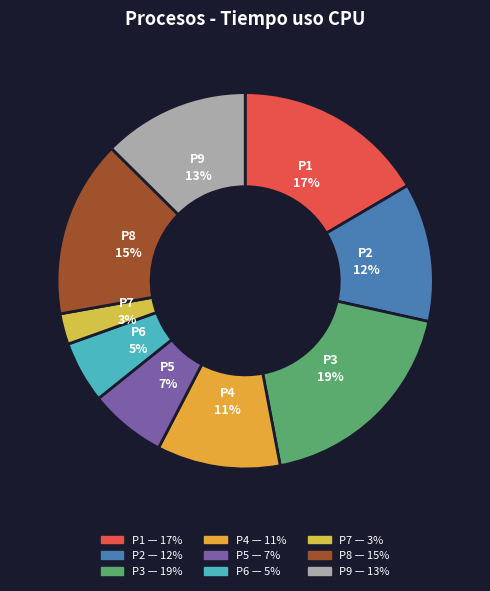

Do P9 and P6 together represent more than half of the pie?

No